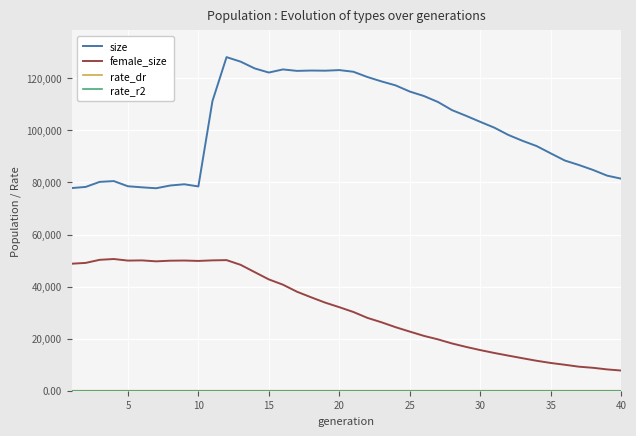

True or false: female_size and size intersect in this chart.

False